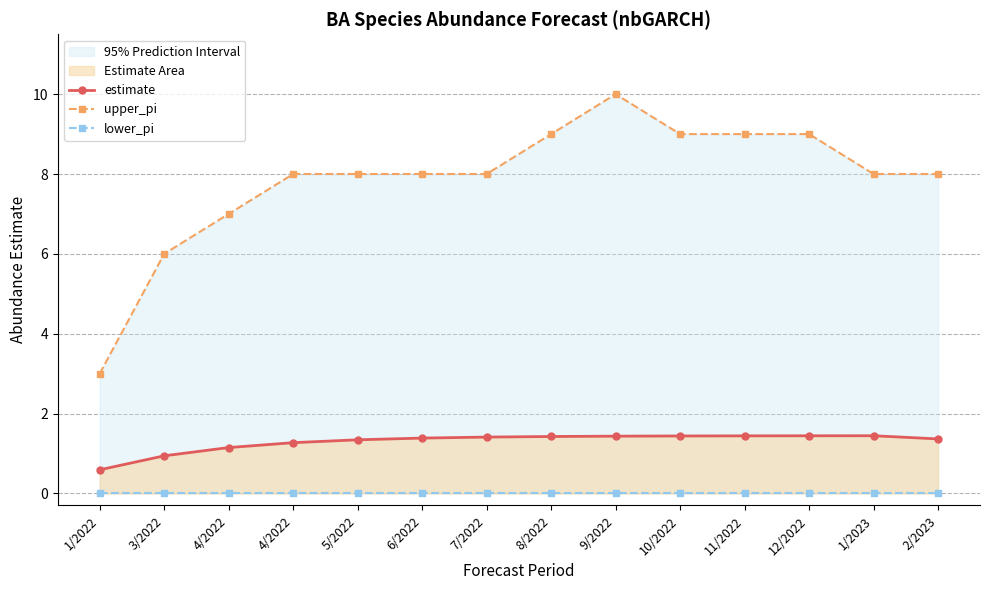

Is it true that estimate equals 1.0 at 1/2022?

False